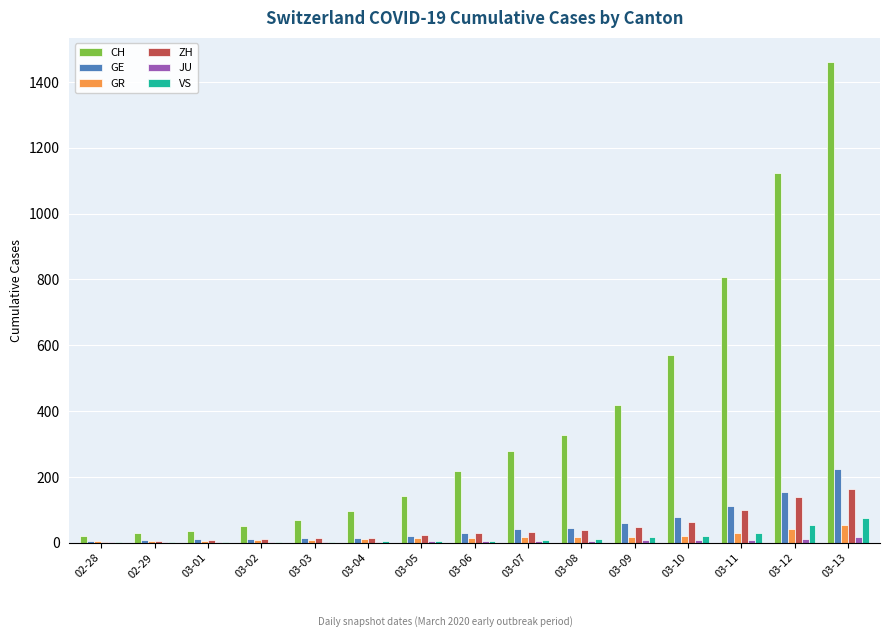

What is the sum of all ZH values?

694